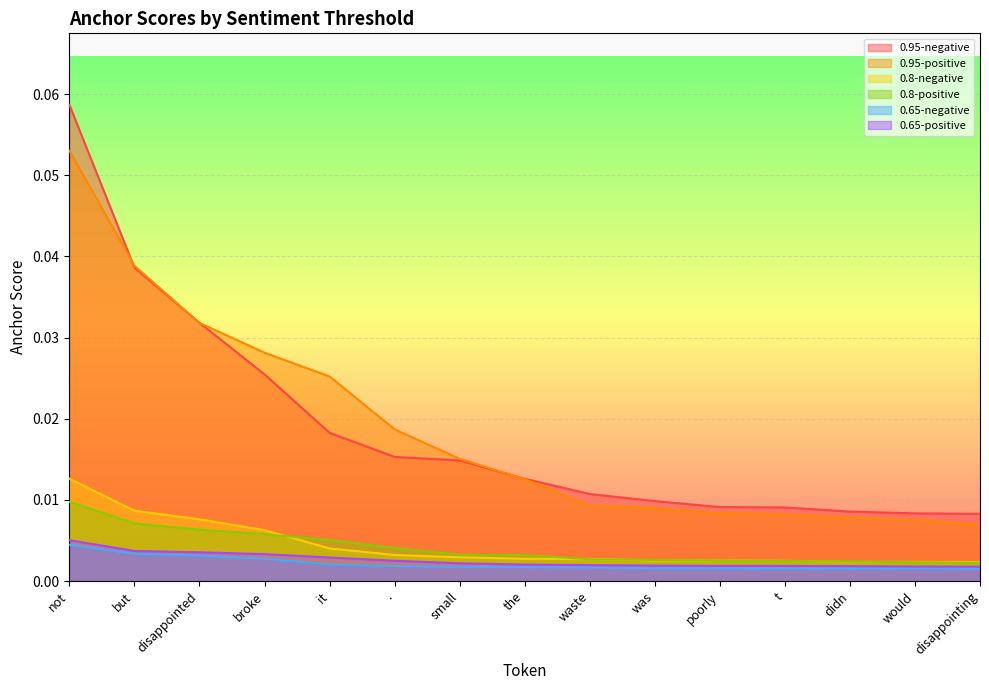

Between broke and didn, which series saw the biggest shift?

0.95-positive